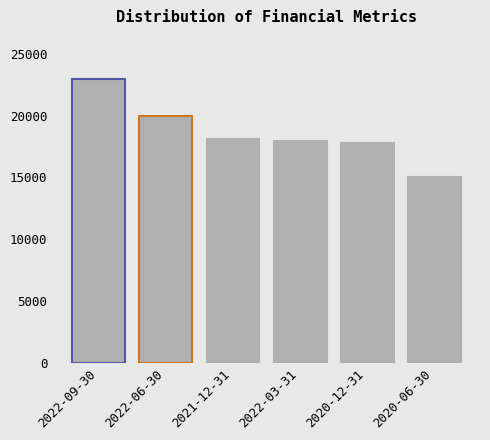

What is the approximate value at 2021-12-31?

18200